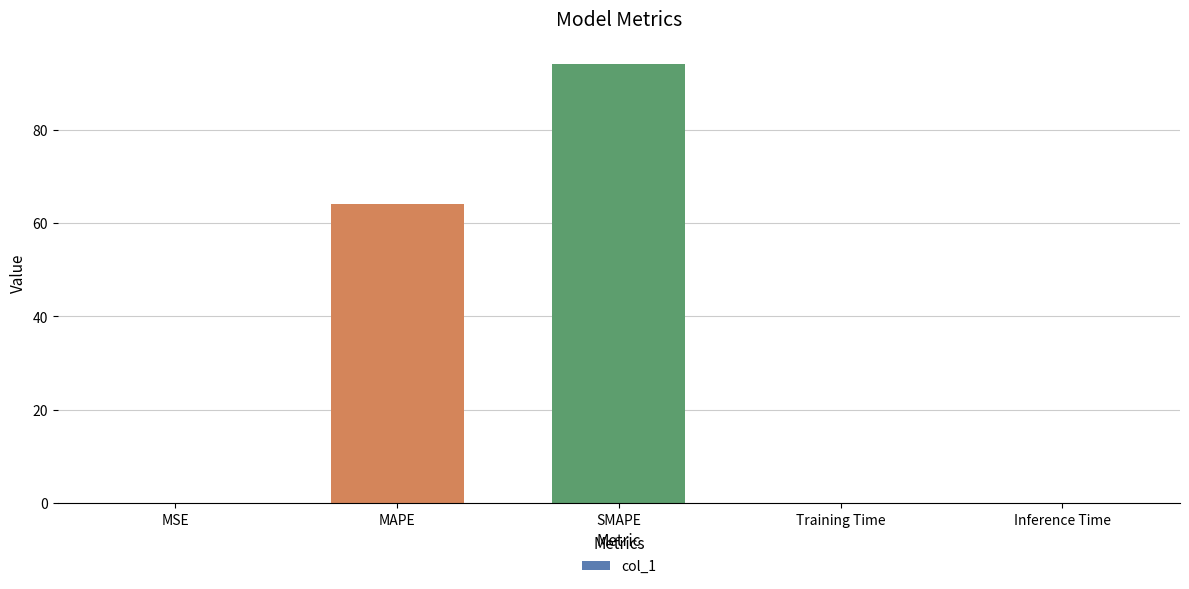

The chart shows a value of 37.8 at MAPE. True or false?

False